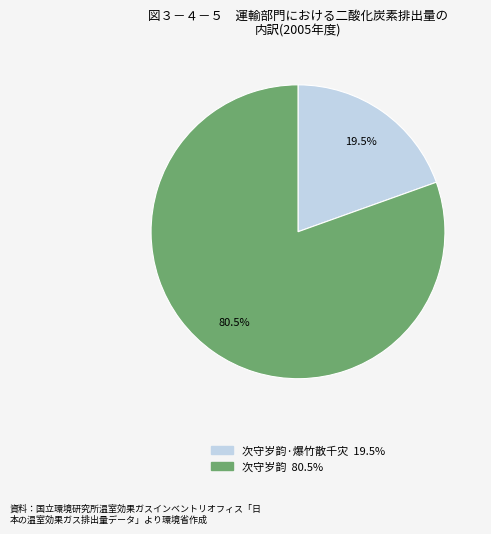

How many segments does this pie chart have?

2